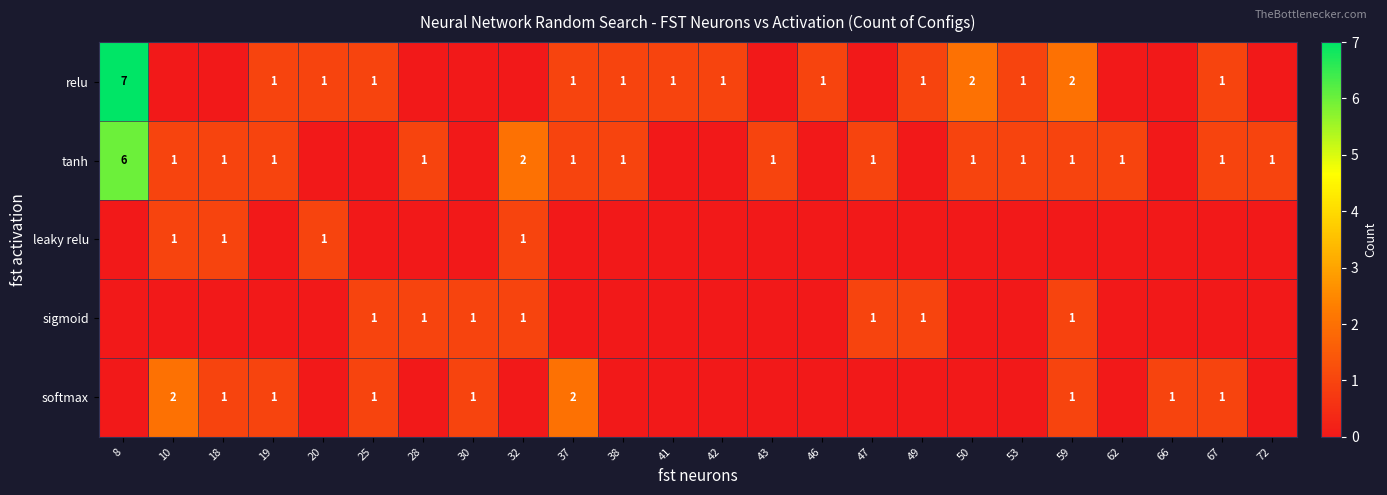

The sigmoid series shows 1 at 28. True or false?

True